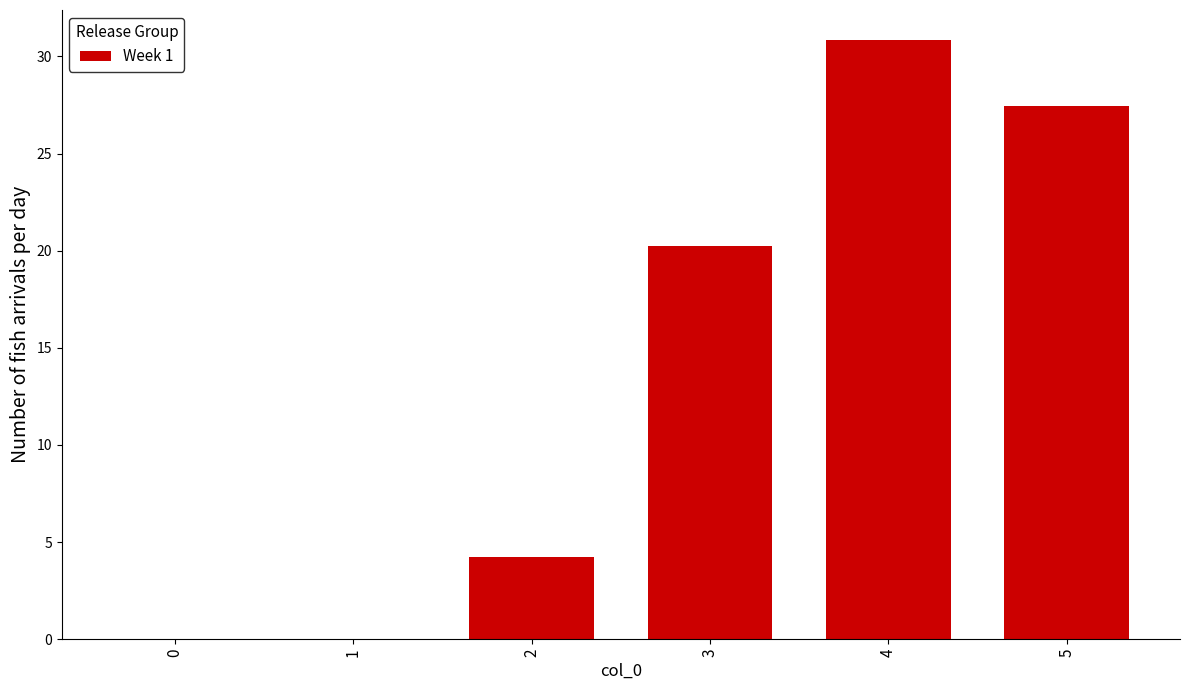

What is the maximum value shown in the chart?

30.8